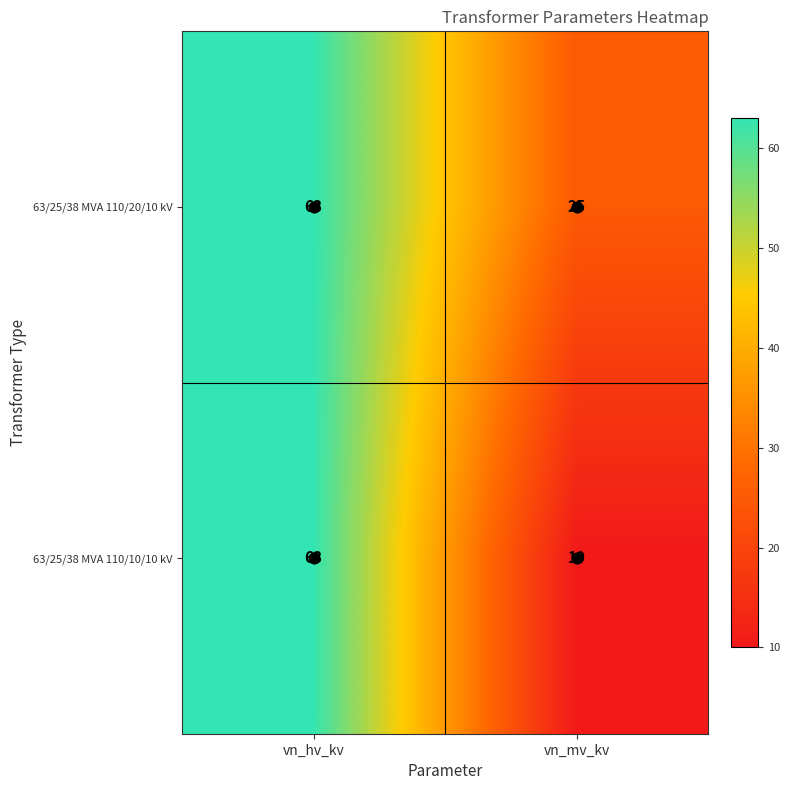

What is the average value of the 63/25/38 MVA 110/20/10 kV series?

44